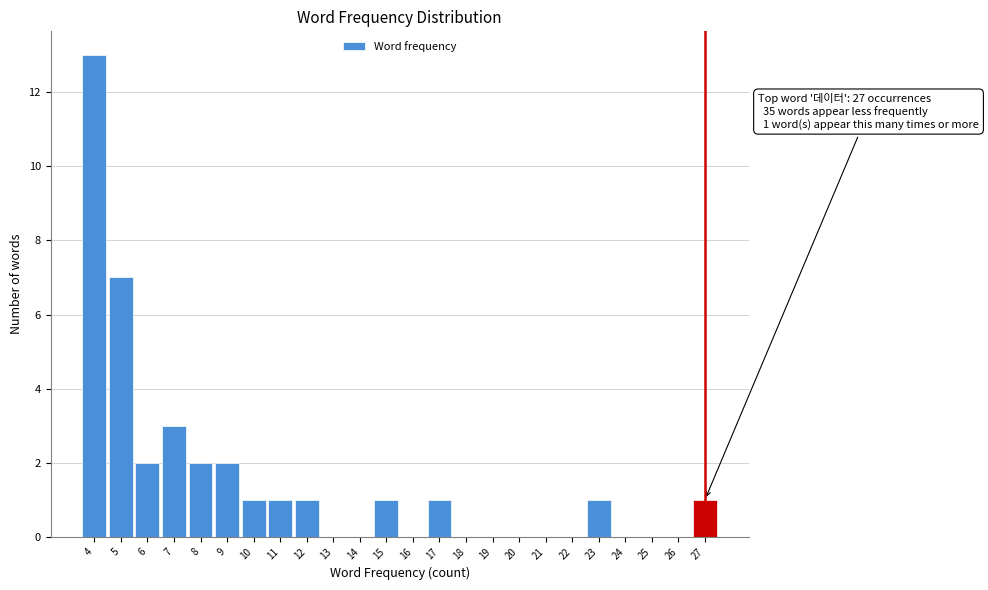

Over which range of the x-axis is the bar tallest?

3.5 to 4.5